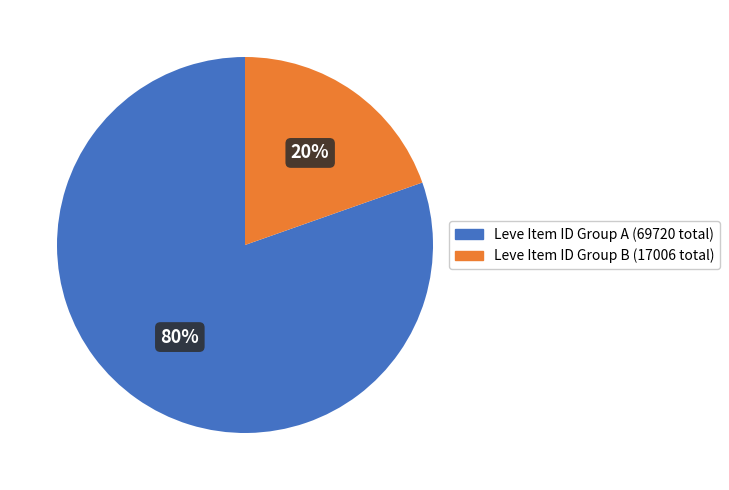

How many segments does this pie chart have?

2